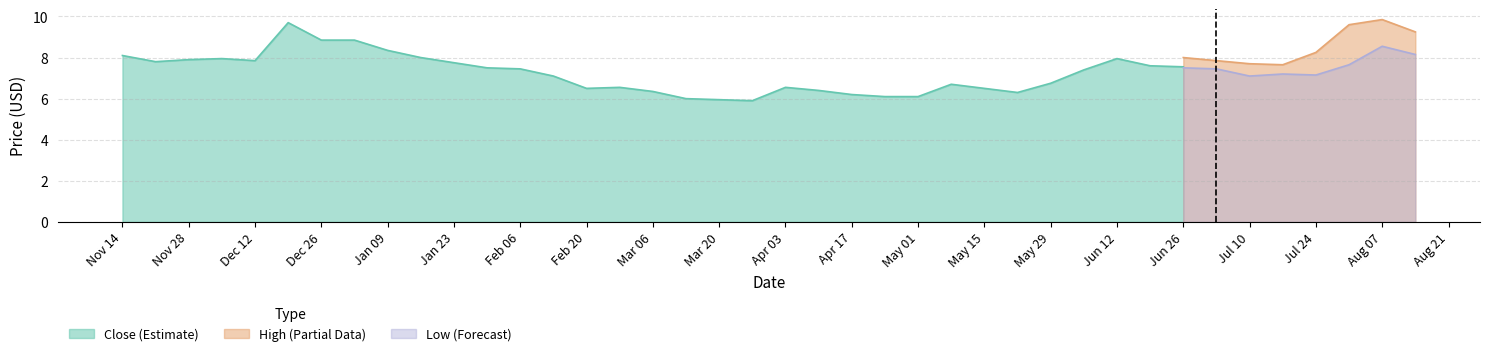

At which label does High (Partial Data) reach its peak?

Aug 07